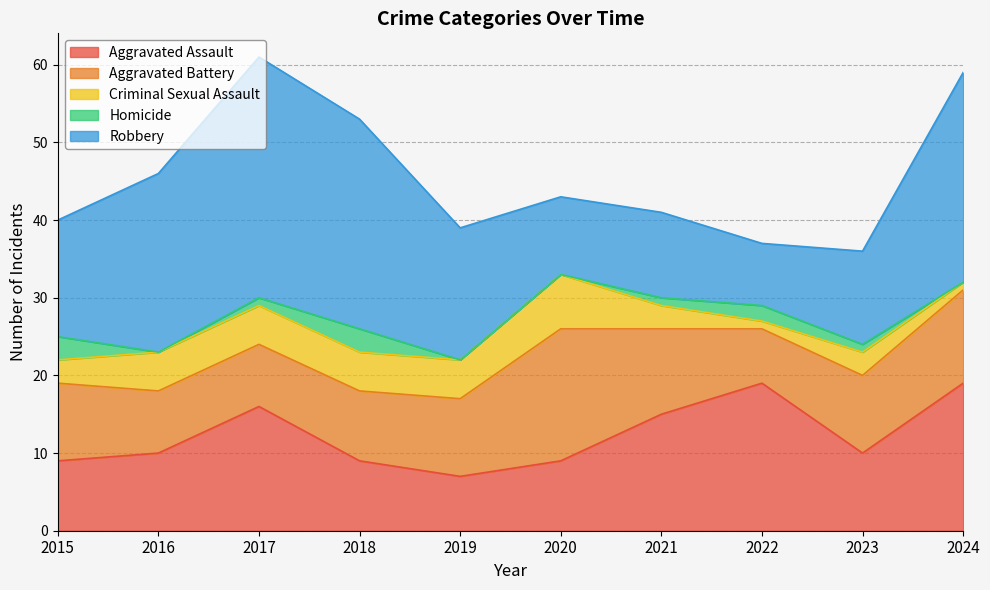

What is the lowest value of the Criminal Sexual Assault series?

1